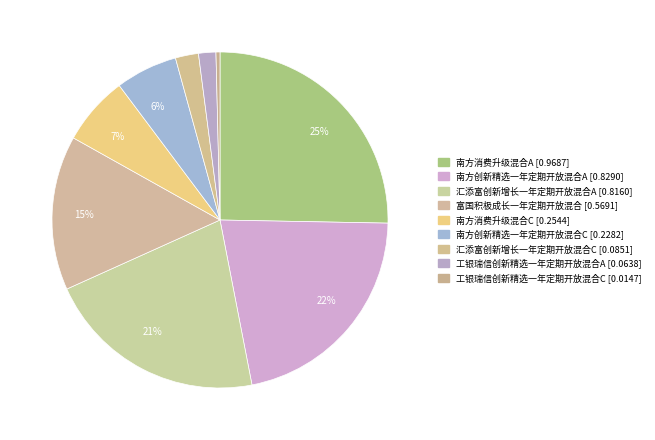

How many slices are in this pie chart?

9